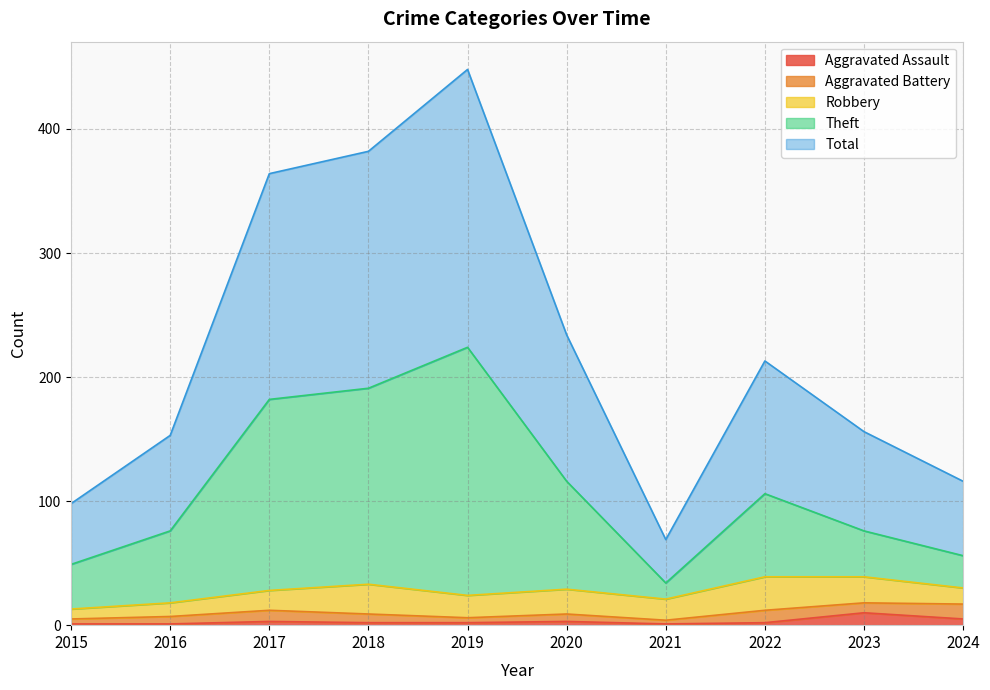

What is the difference between the Theft values at 2016 and 2017?

106